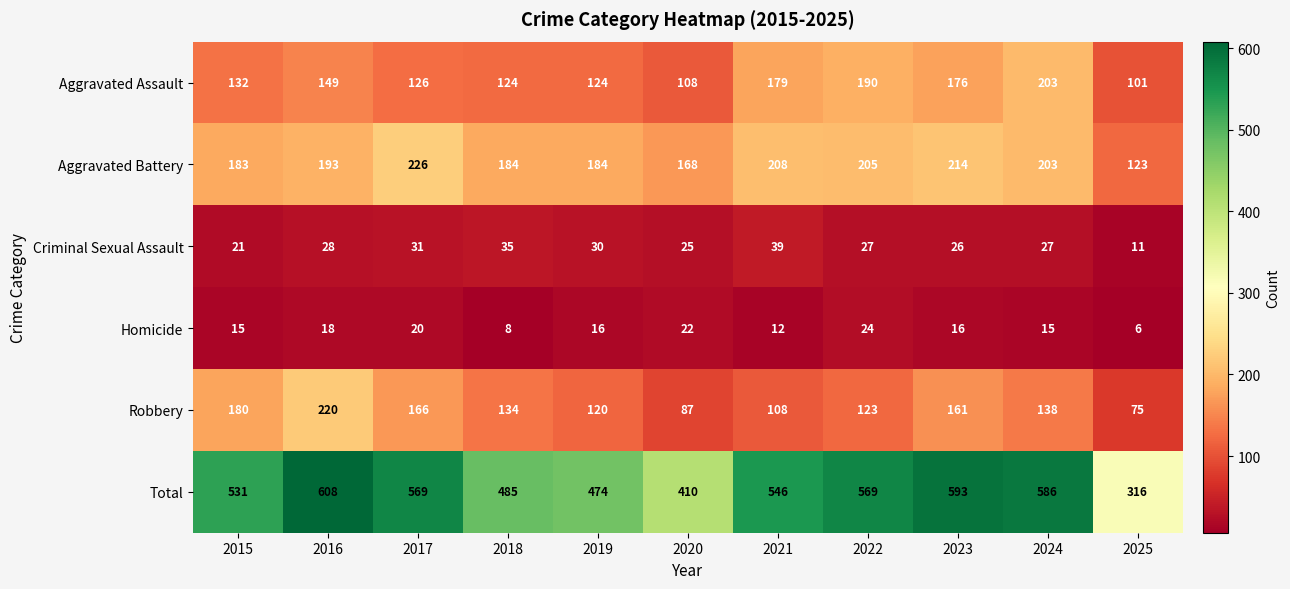

Which series has the largest total across all categories?

Total